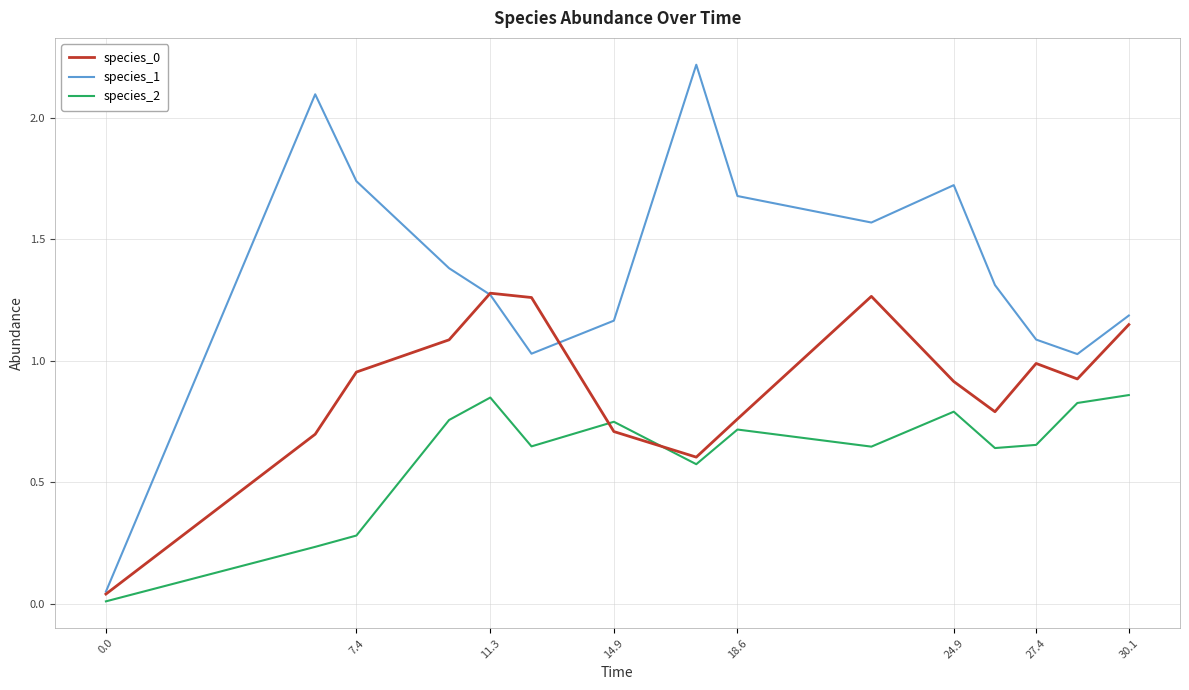

Which series has the largest total across all categories?

species_1